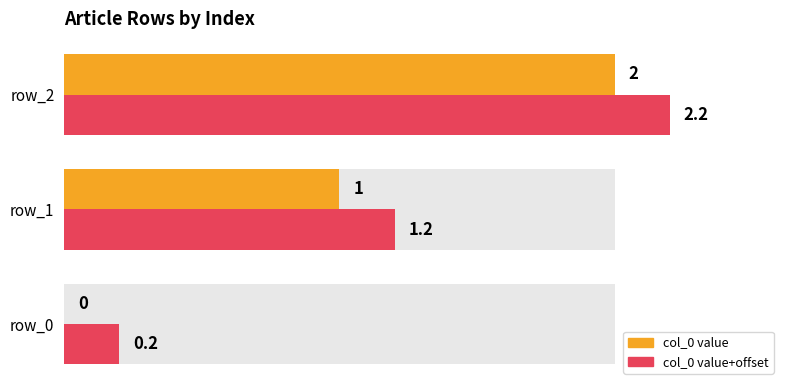

List the series in order of their peak value, lowest first.

col_0 value, col_0 value+offset